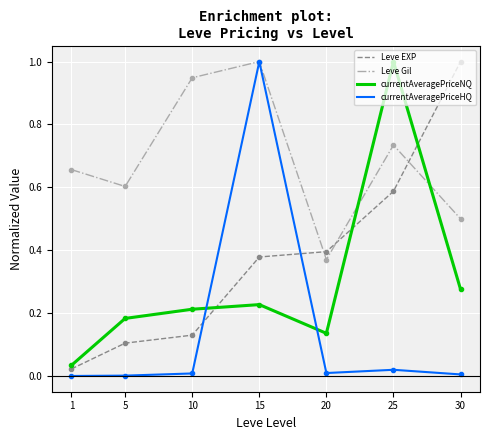

Rank the categories by Leve EXP value from lowest to highest.

1, 5, 10, 15, 20, 25, 30